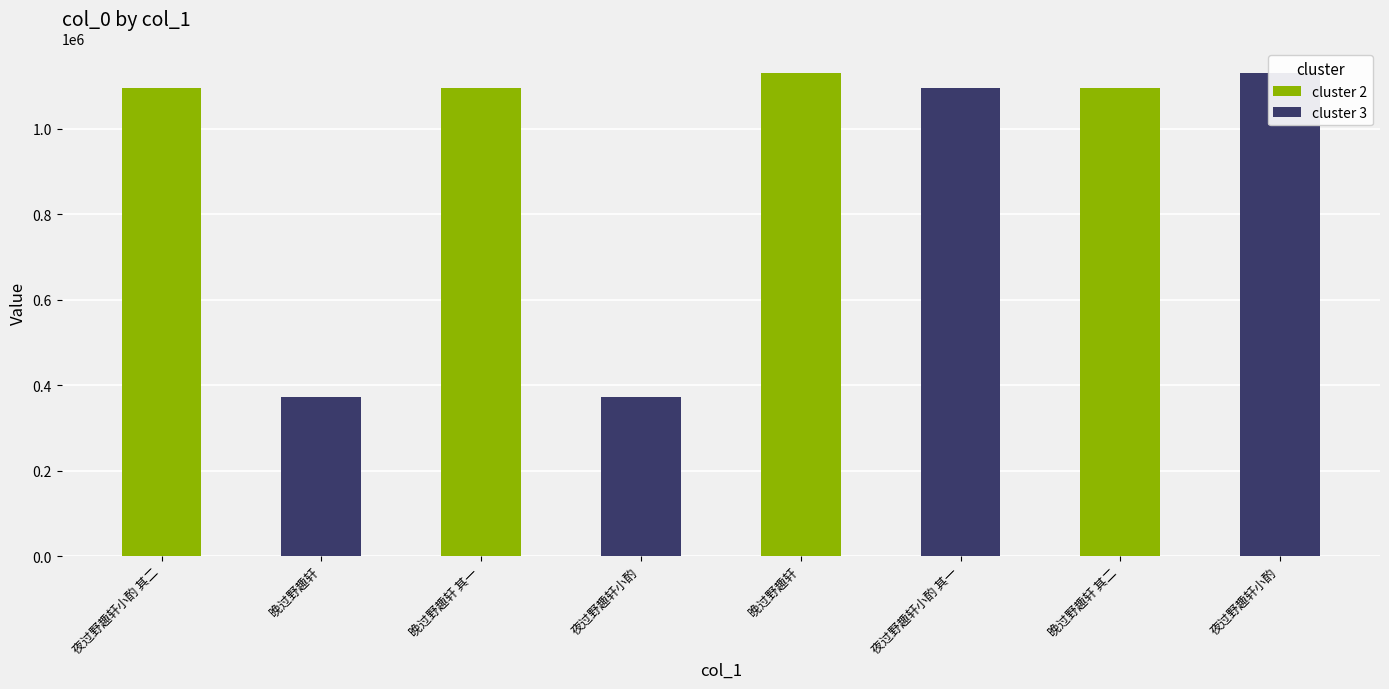

At which label is the value closest to 751122?

晚过野趣轩 其一